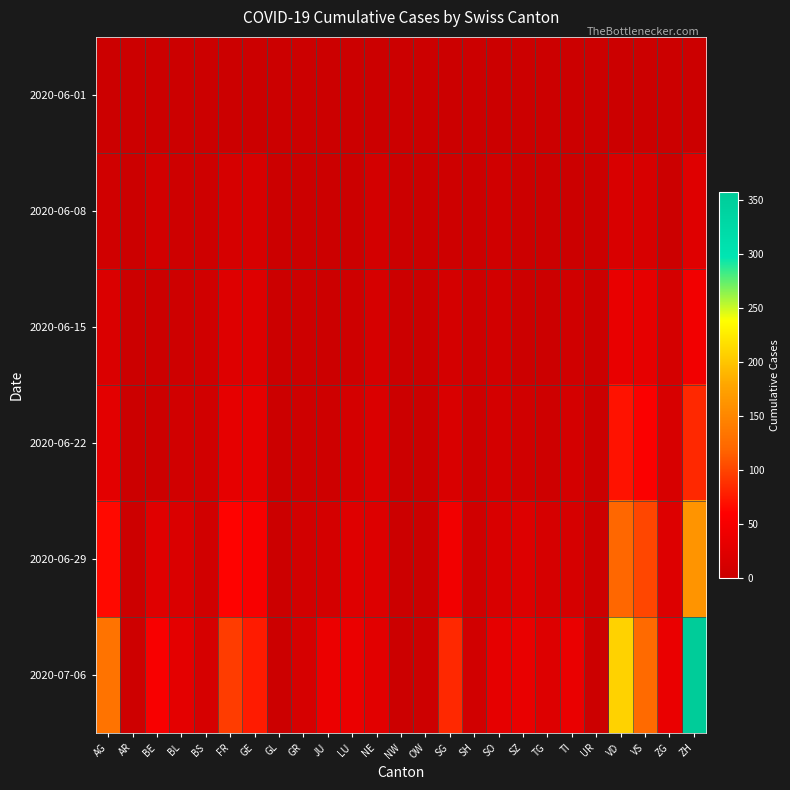

Which has a higher value, FR or NW?

FR